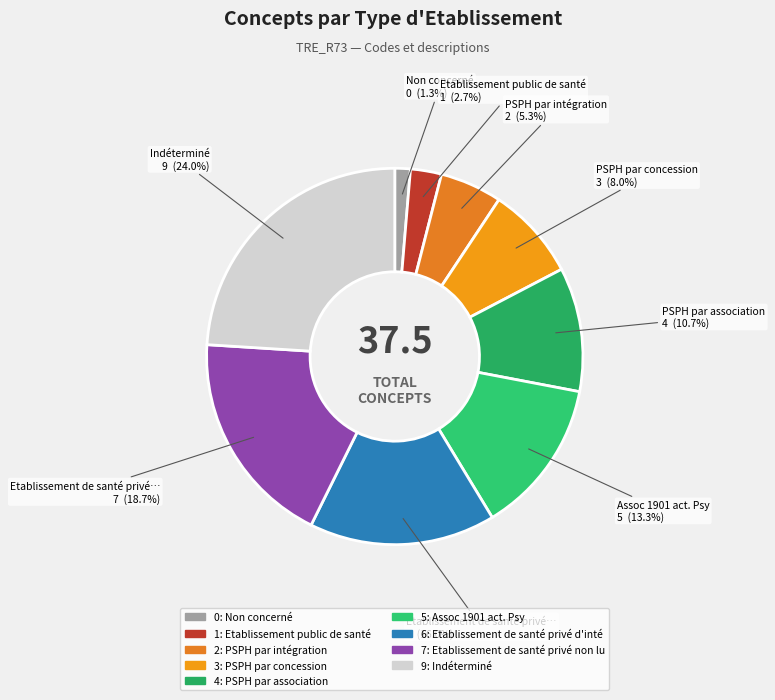

Which category has the smallest portion of the pie?

Non concerné